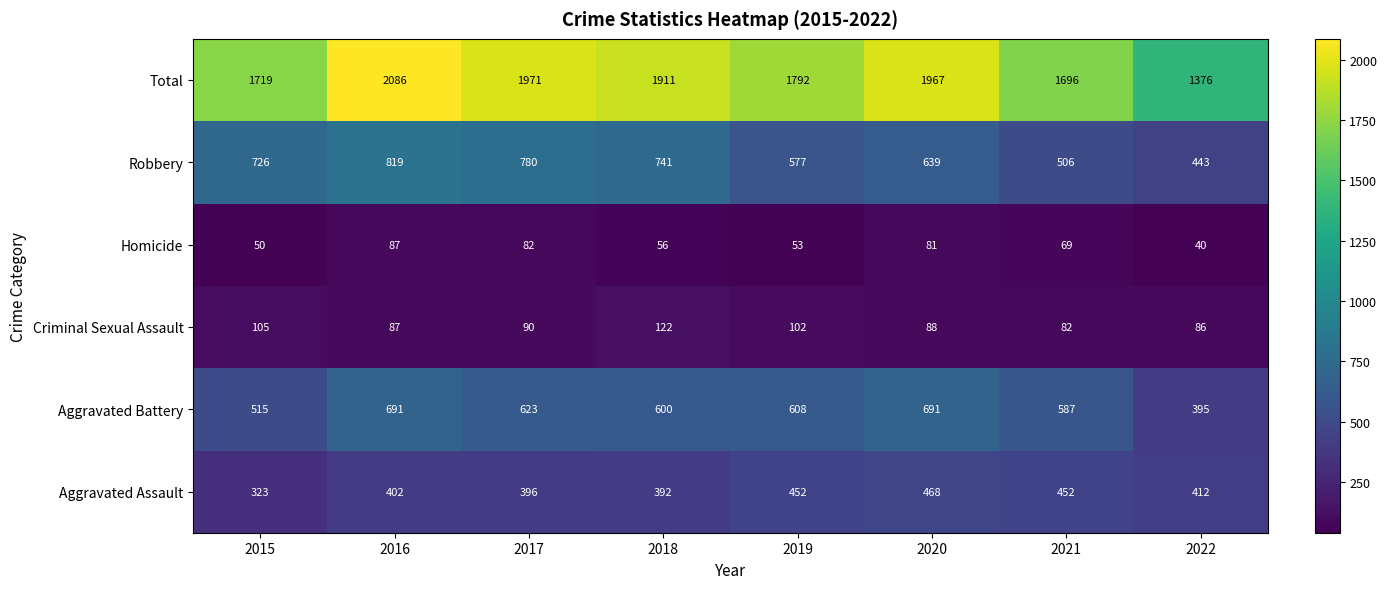

At which category is the sum across all series the highest?

2016